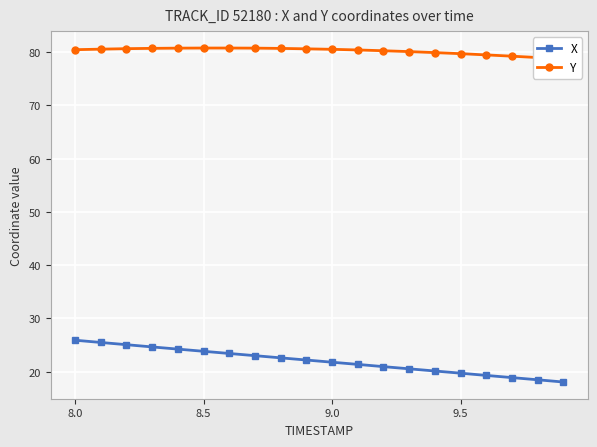

What is the lowest value of the X series?

18.1